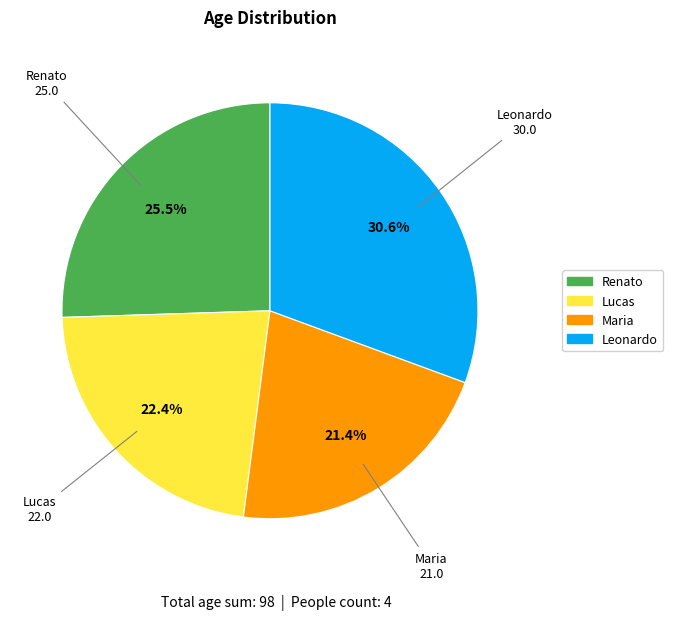

Which has a higher value, Lucas or Renato?

Renato